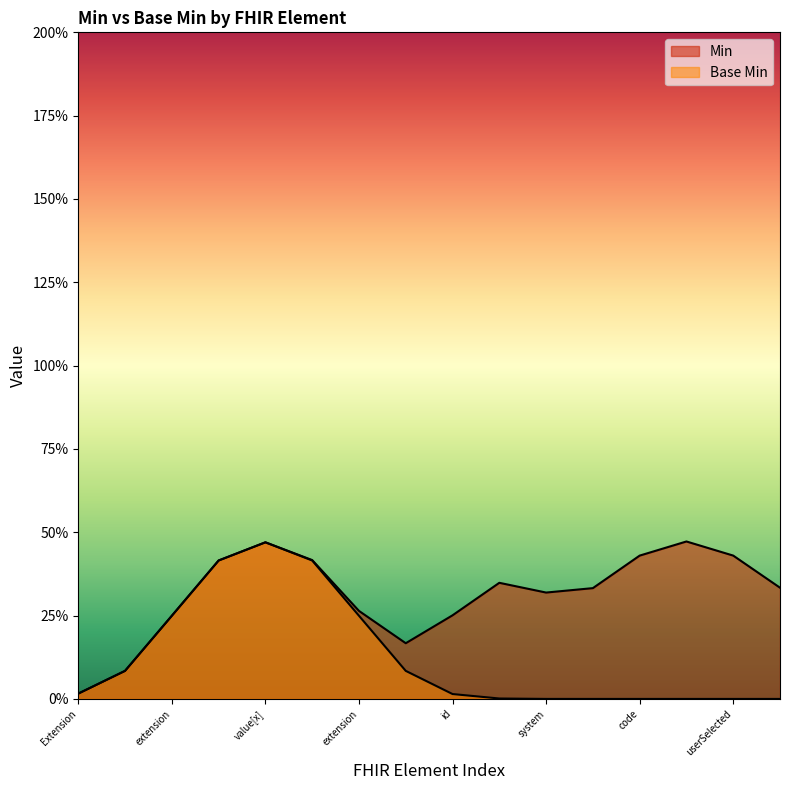

Rank the series by their average value, from lowest to highest.

Base Min, Min